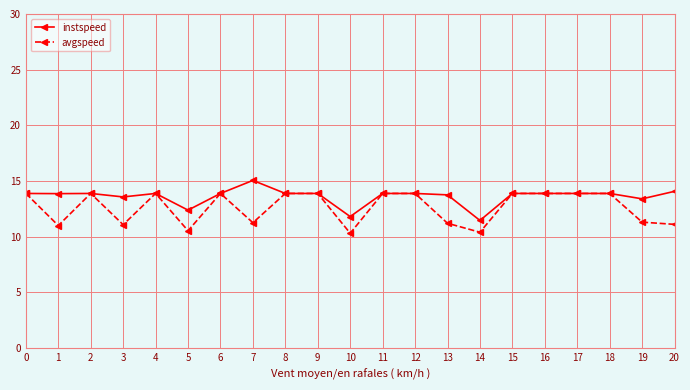

What is the maximum value for avgspeed?

13.9